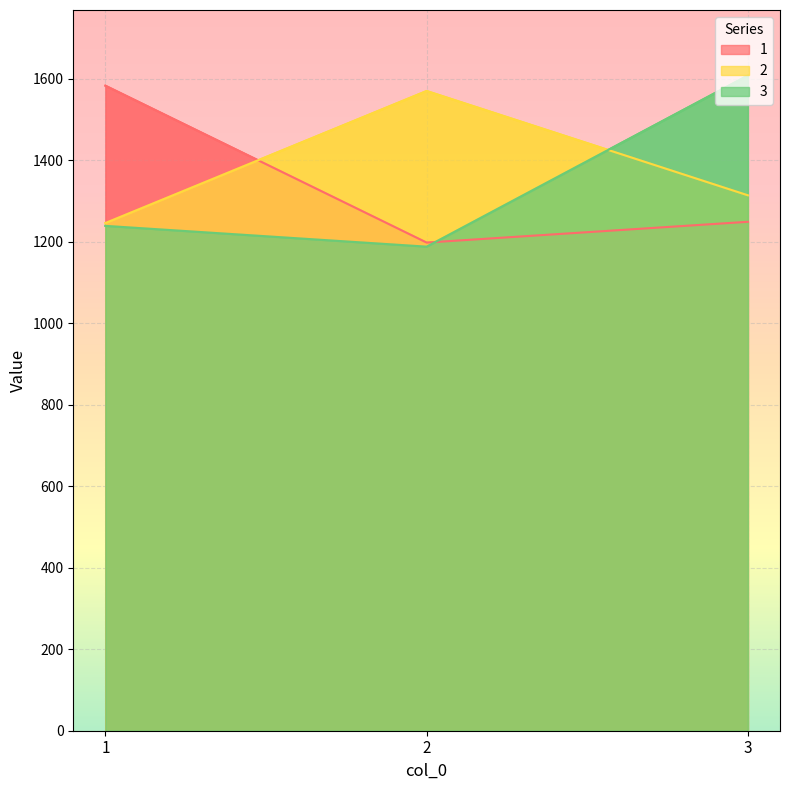

How many values in the 2 series exceed 1314?

1